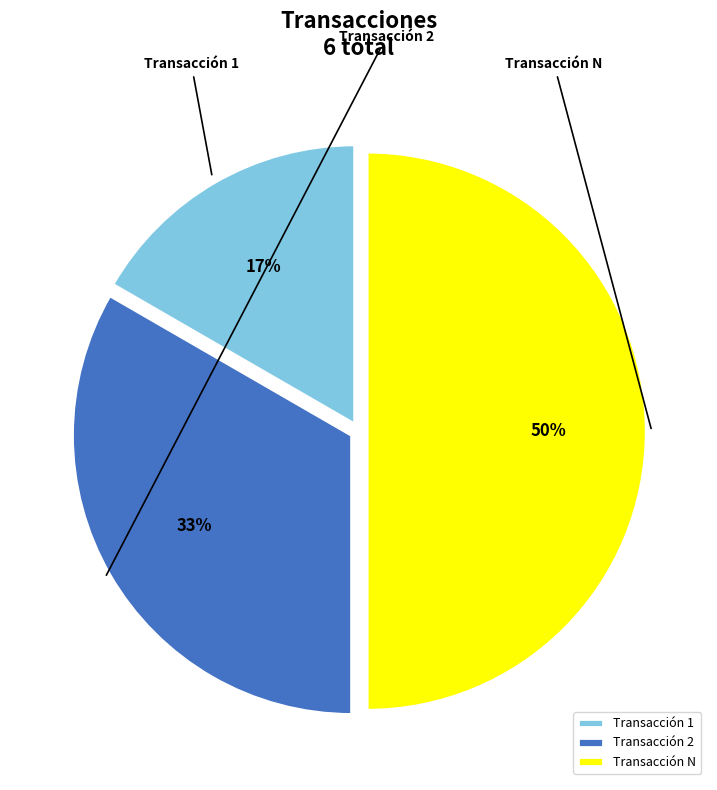

To the nearest percent, what percentage of the pie is Transacción N?

50%